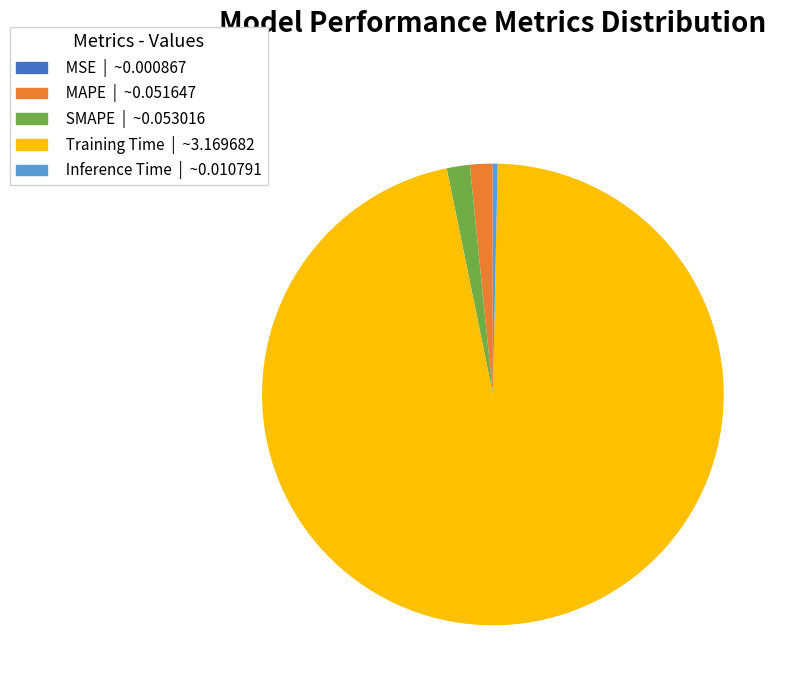

Is SMAPE the majority of the pie?

No